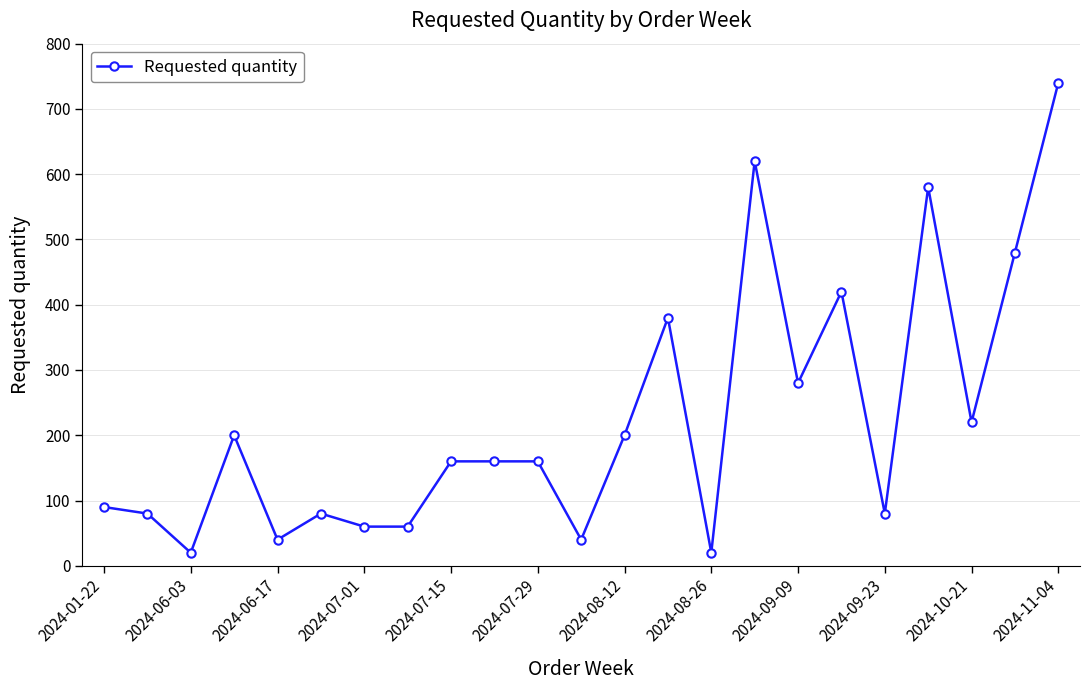

True or false: the data has more than 1 interior local peaks.

True